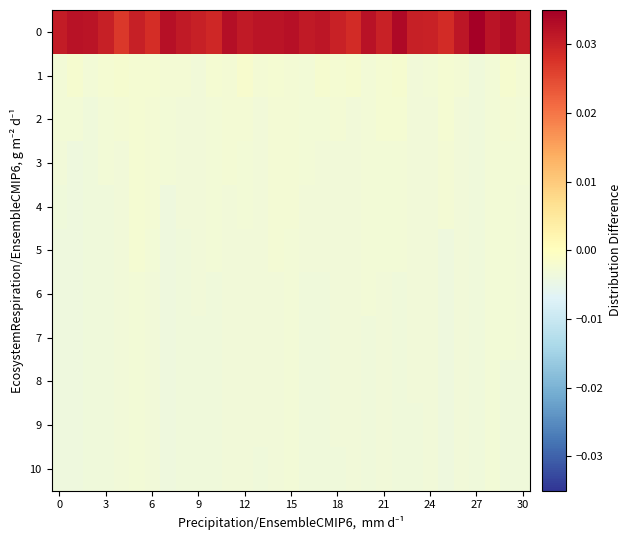

At how many categories does at least one series exceed 0?

31